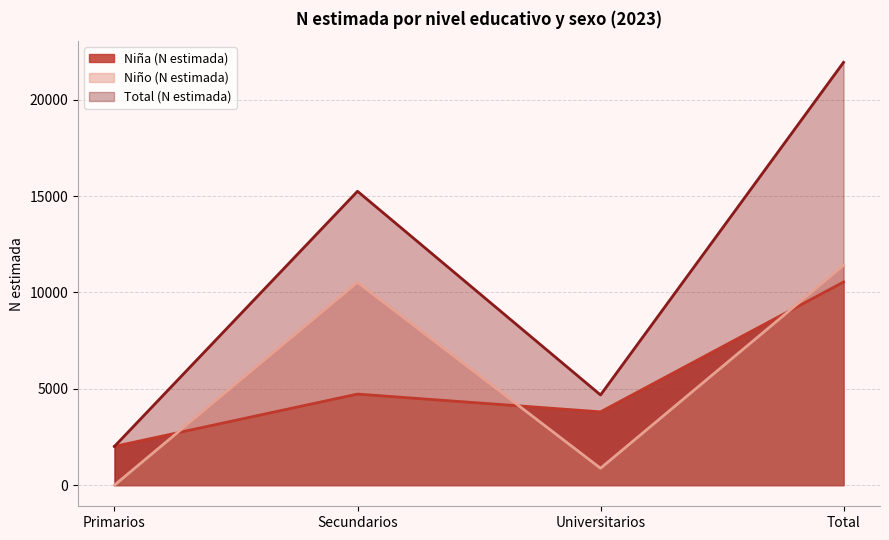

Rank the categories by Total (N estimada) value from highest to lowest.

Total, Secundarios, Universitarios, Primarios